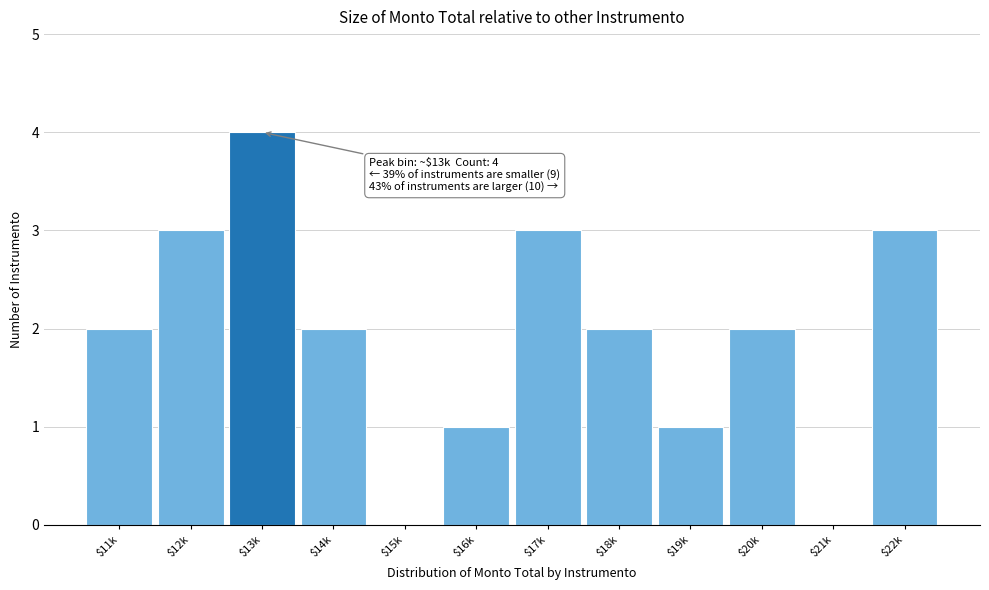

The chart shows a value of 0 at $21k. True or false?

True